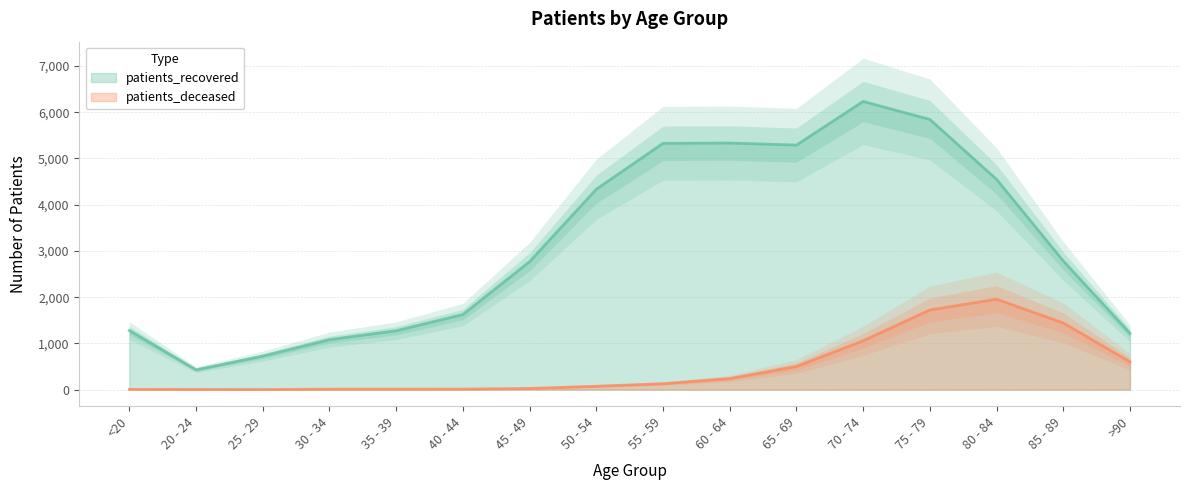

What is the label of the 11th point from the left?

65 - 69